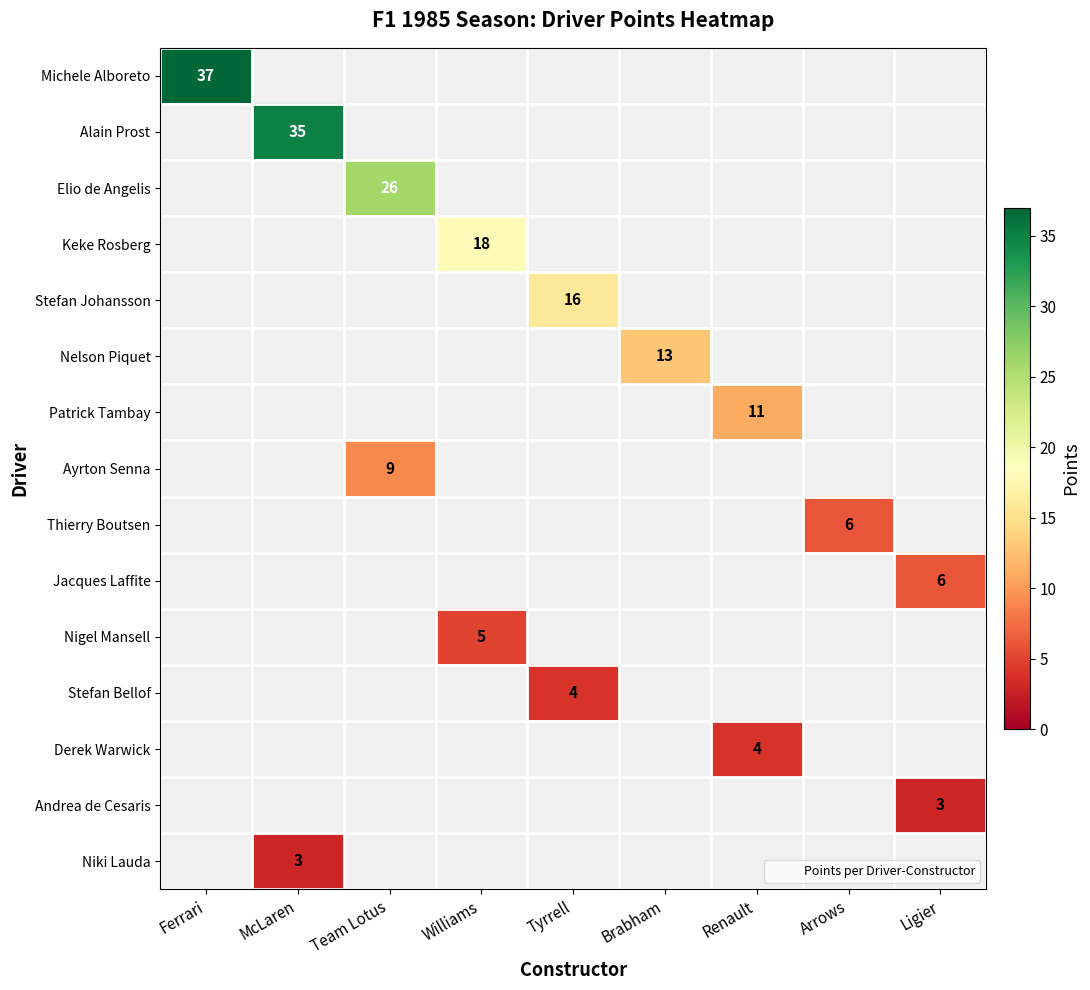

What is the greatest value displayed?

37.0